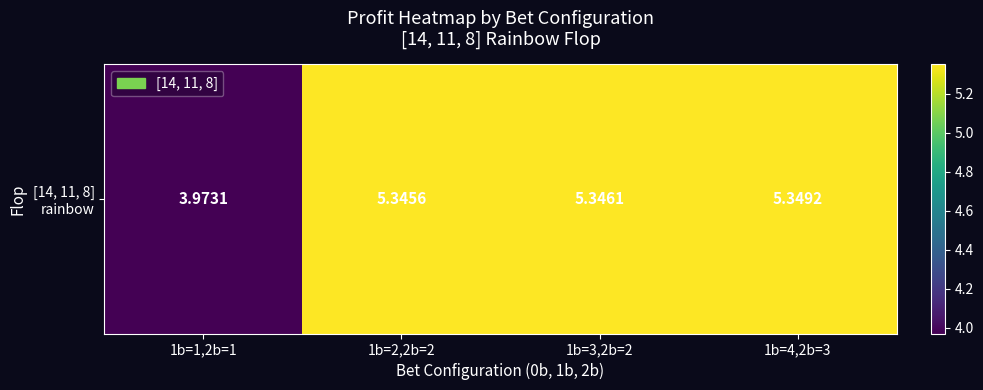

Rank the categories by value from highest to lowest.

1b=4,2b=3, 1b=3,2b=2, 1b=2,2b=2, 1b=1,2b=1